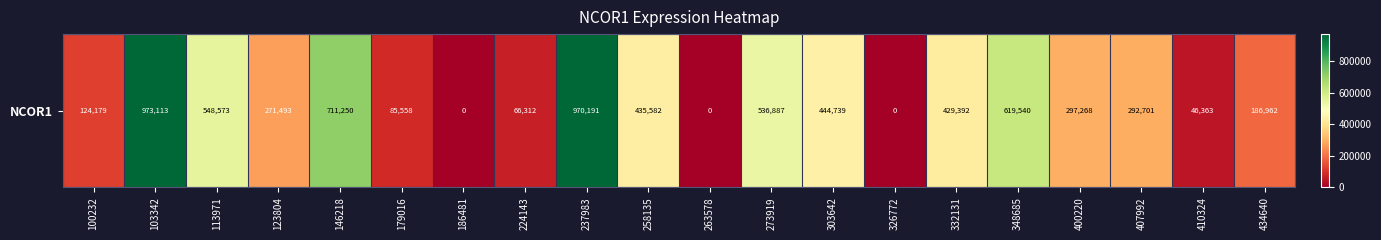

List the labels in order of value, largest first.

103342, 237983, 146218, 348685, 113971, 273919, 303642, 258135, 332131, 400220, 407992, 123804, 434640, 100232, 179016, 224143, 410324, 186481, 263578, 326772